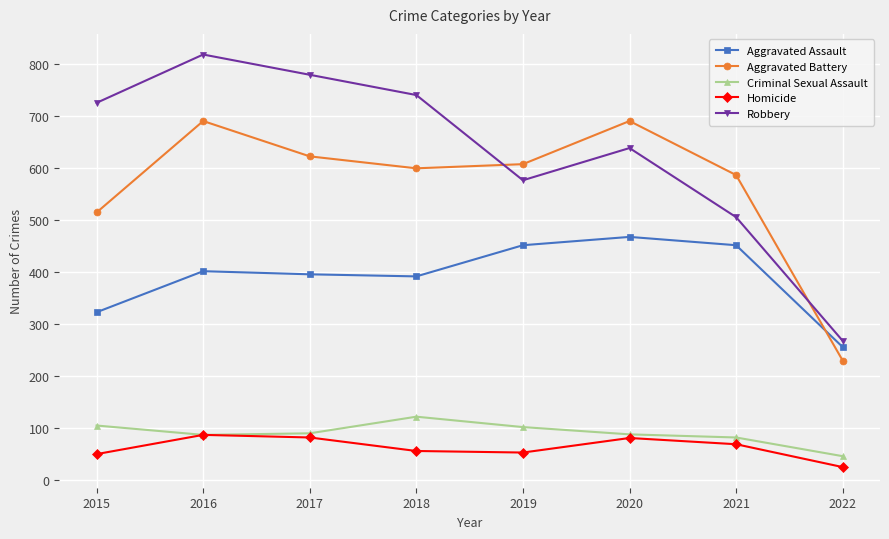

True or false: Robbery and Aggravated Assault intersect in this chart.

False